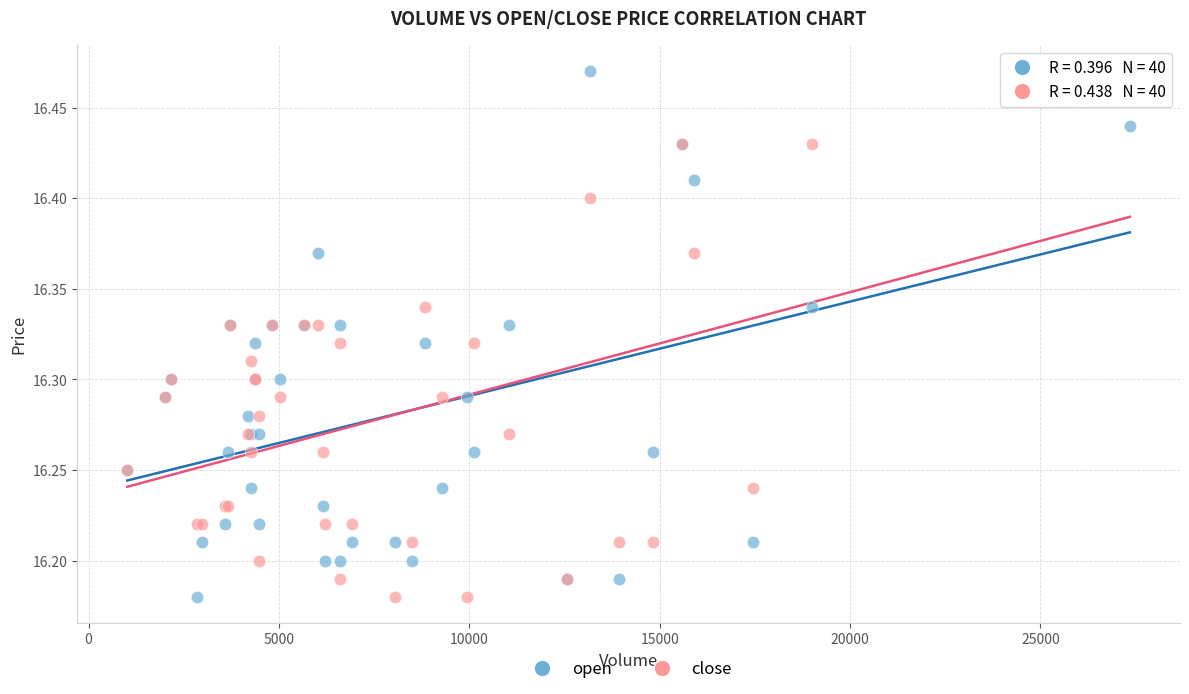

What is the X range (max minus min) for the scatter plot?

26334.0